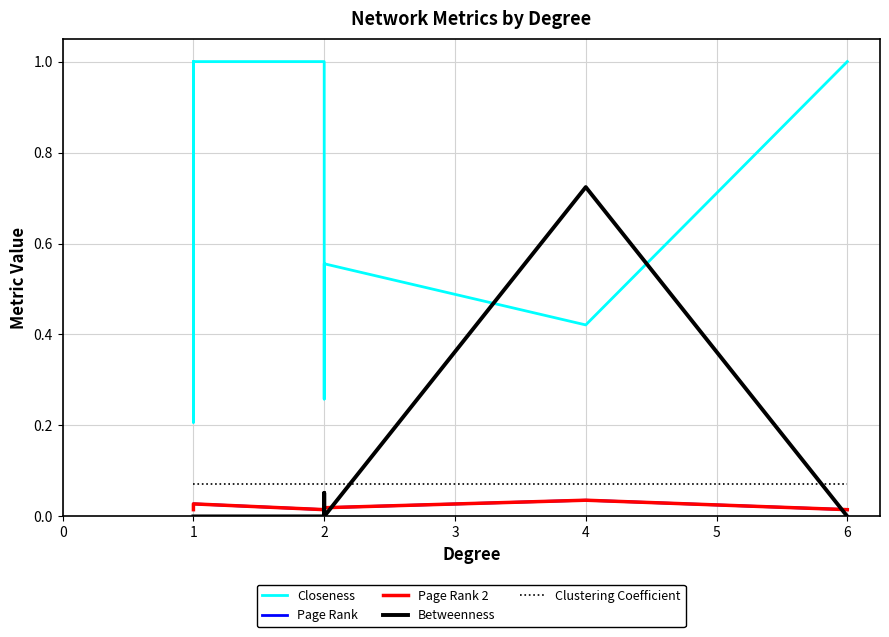

What is the sum of all Closeness values?

8.0